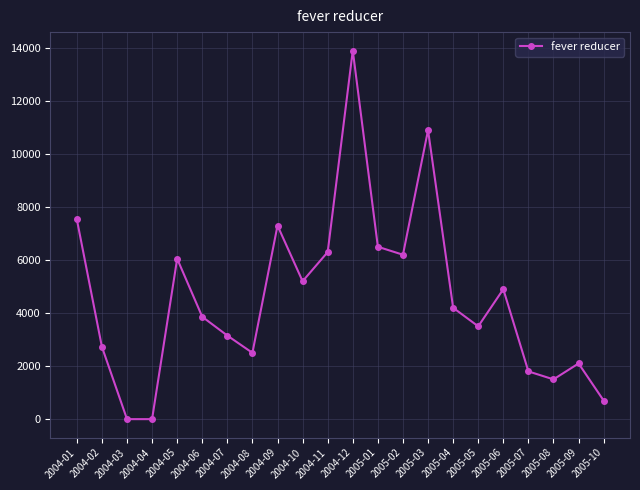

What is the ratio of the value at 2004-05 to the value at 2004-11?

1.0